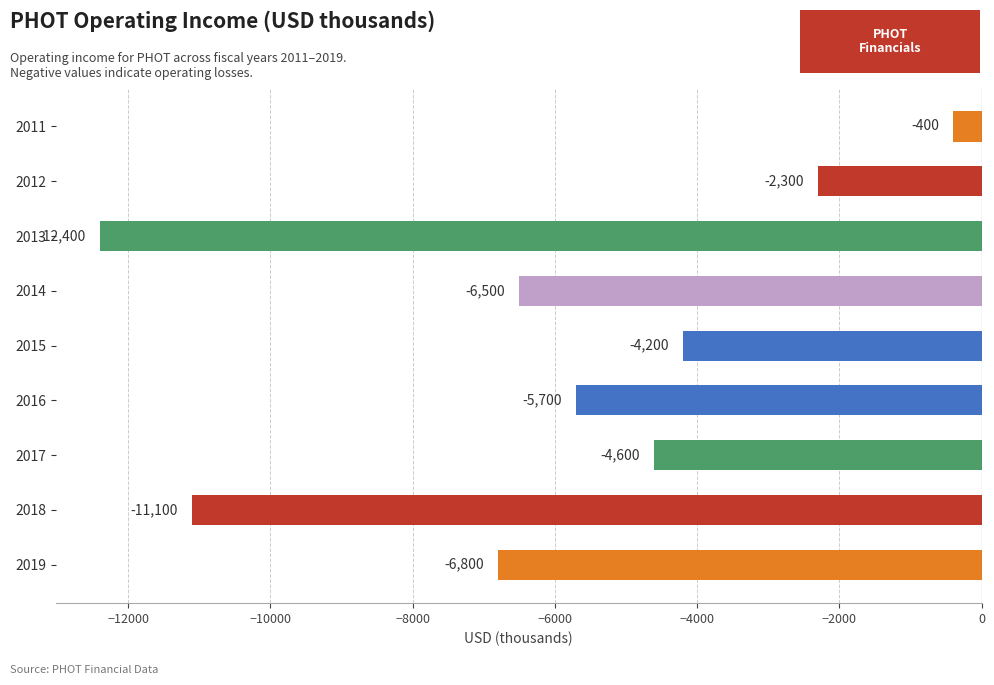

At which label is the value closest to -6400?

2014